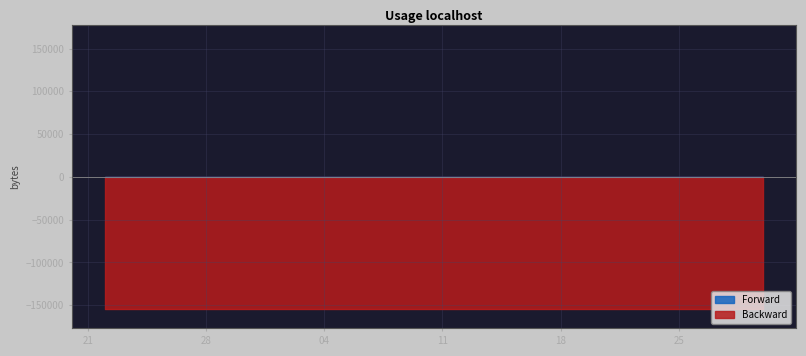

How many lines are shown in the chart?

2